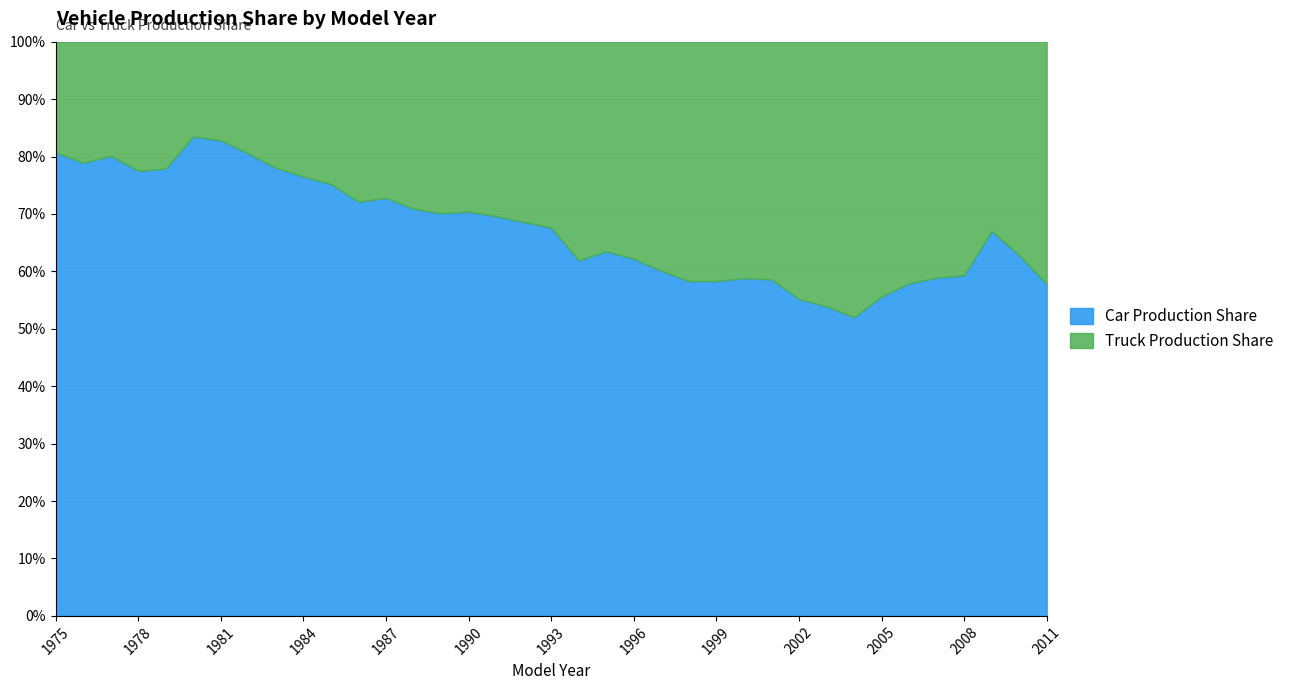

What are all the series names shown in the legend?

Car Production Share, Truck Production Share